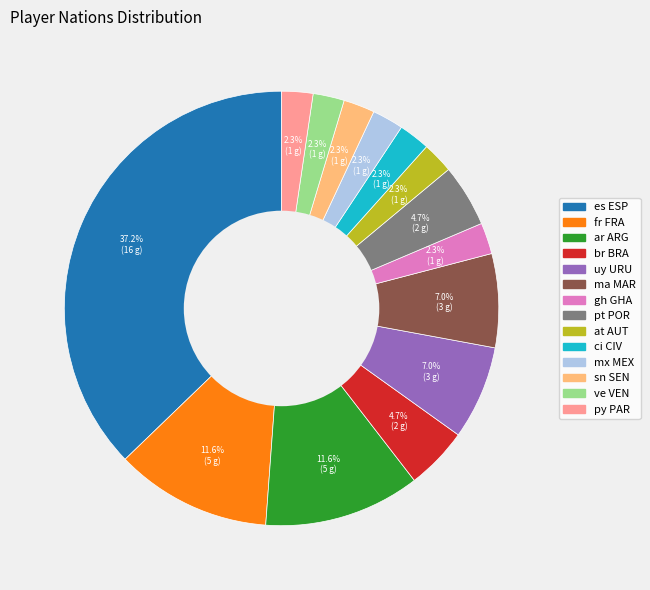

Do ar ARG and ci CIV together represent more than half of the pie?

No